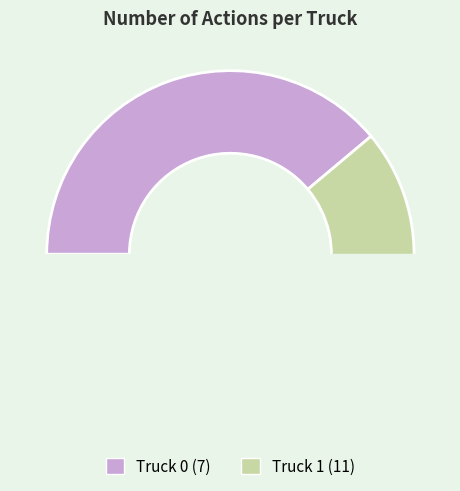

True or false: Truck 0 accounts for 53% of the total.

False